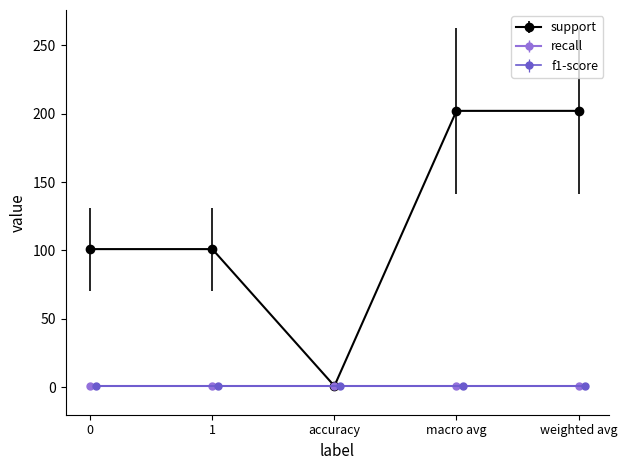

Is the value of support at weighted avg greater than the value of recall at 0?

Yes